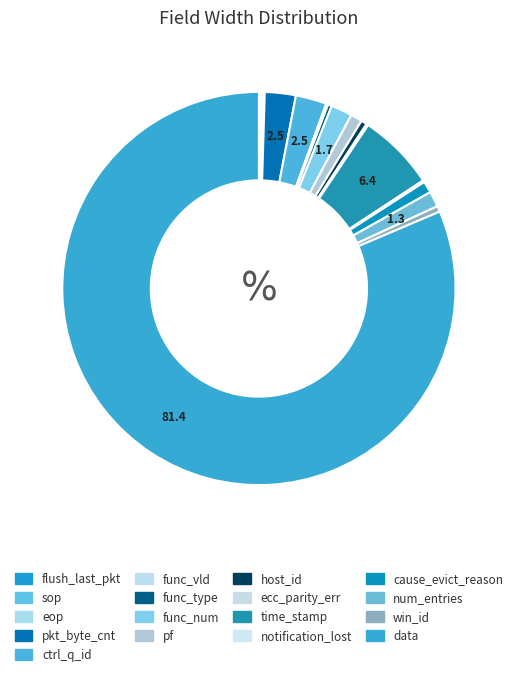

To the nearest percent, what is the combined percentage of cause_evict_reason and eop?

1%